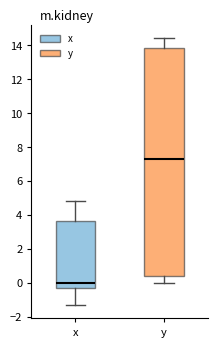

Where does the lower whisker of the box for x end on the y-axis? The values are not printed on the chart, so give them approximately, as read against the axis.

-1.2